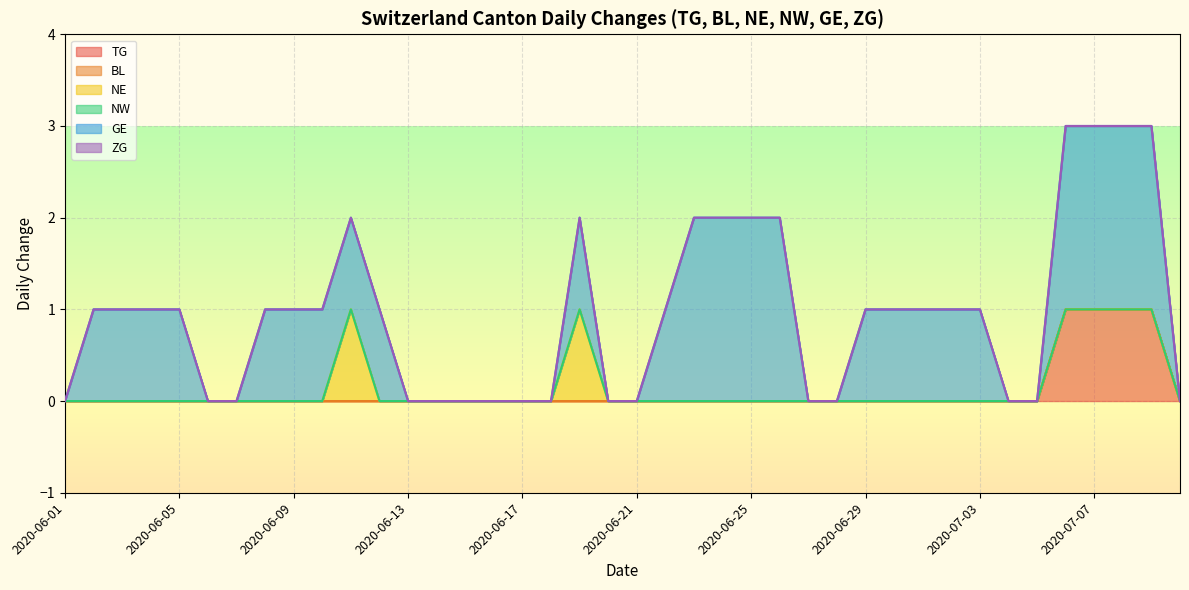

At how many categories does at least one series exceed 0?

24